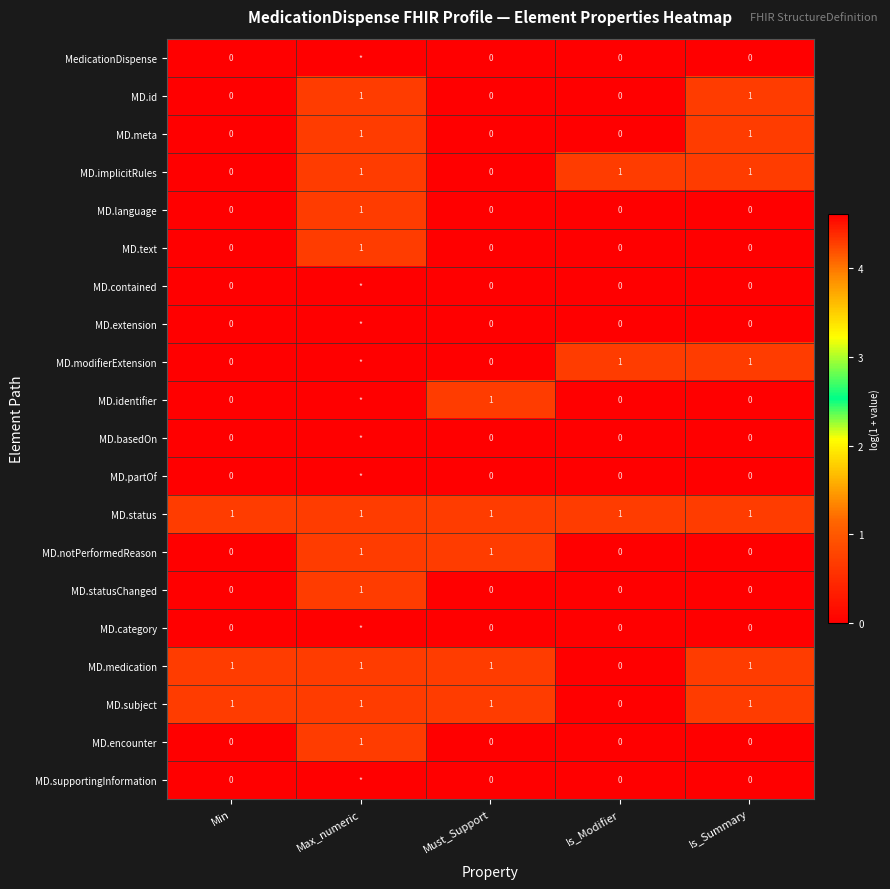

Is the value of MD.medication at Must_Support greater than the value of MD.identifier at Min?

Yes